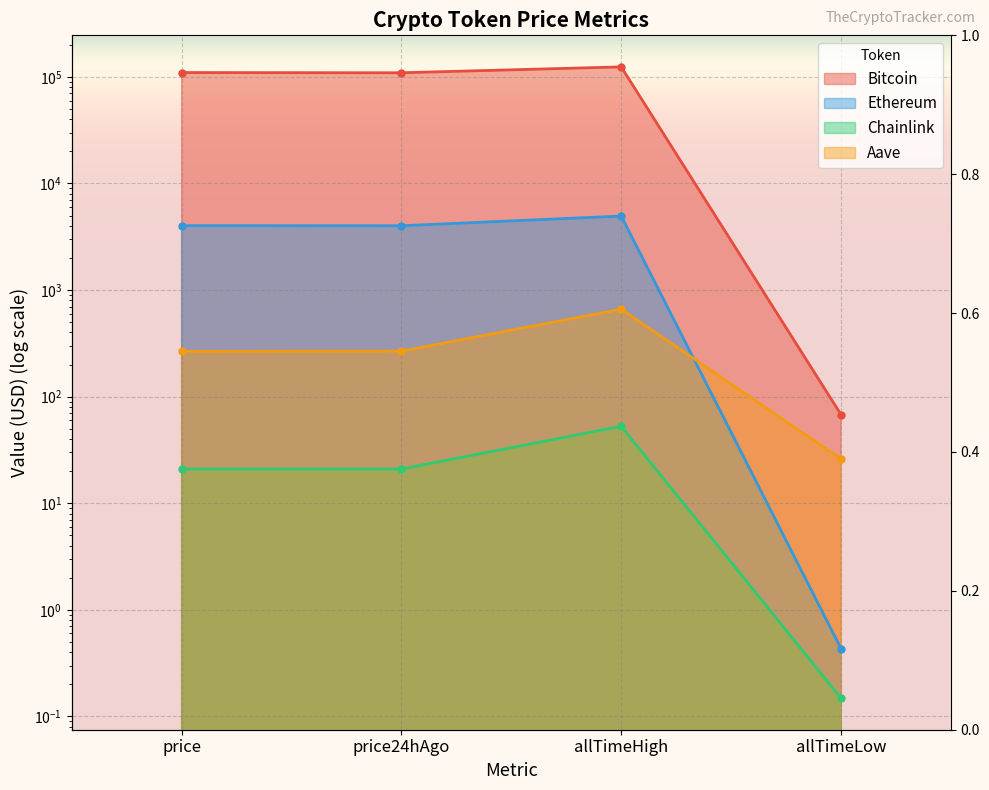

True or false: Ethereum and Bitcoin cross at least once.

False